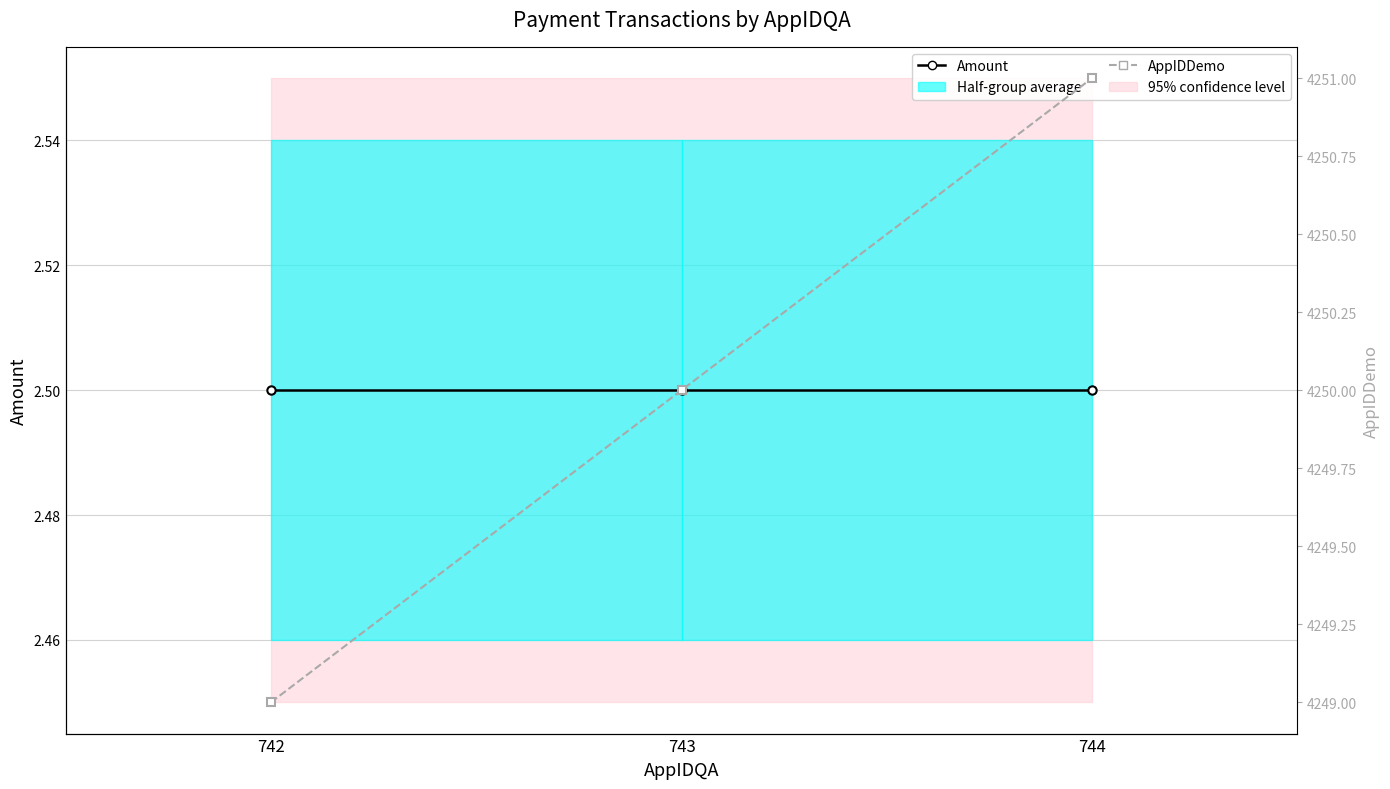

What is the sum of the AppIDDemo values at 743 and 744?

8501.0